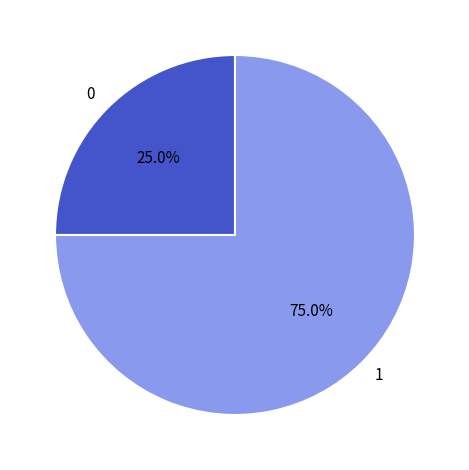

How many slices are in this pie chart?

2